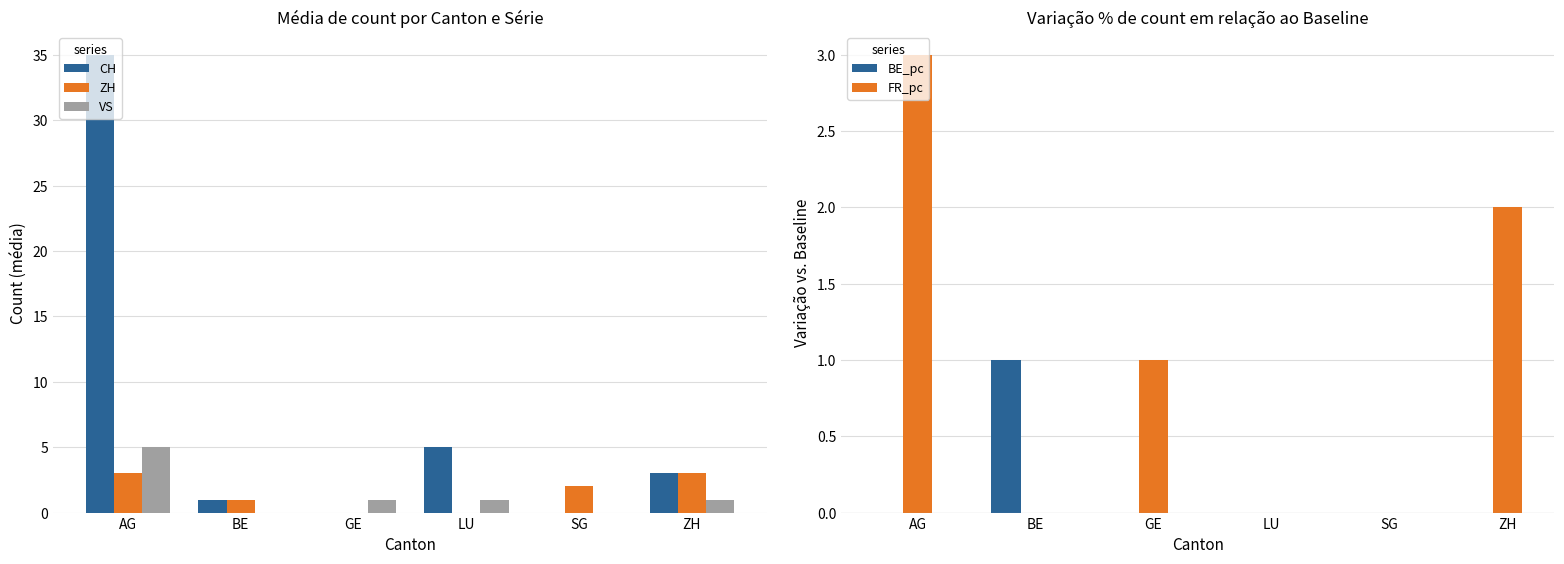

Reading left to right, what are all the values shown in this chart?

CH: AG=35	BE=1	GE=0	LU=5	SG=0	ZH=3
ZH: AG=3	BE=1	GE=0	LU=0	SG=2	ZH=3
VS: AG=5	BE=0	GE=1	LU=1	SG=0	ZH=1
BE_pc: AG=0	BE=1	GE=0	LU=0	SG=0	ZH=0
FR_pc: AG=3	BE=0	GE=1	LU=0	SG=0	ZH=2